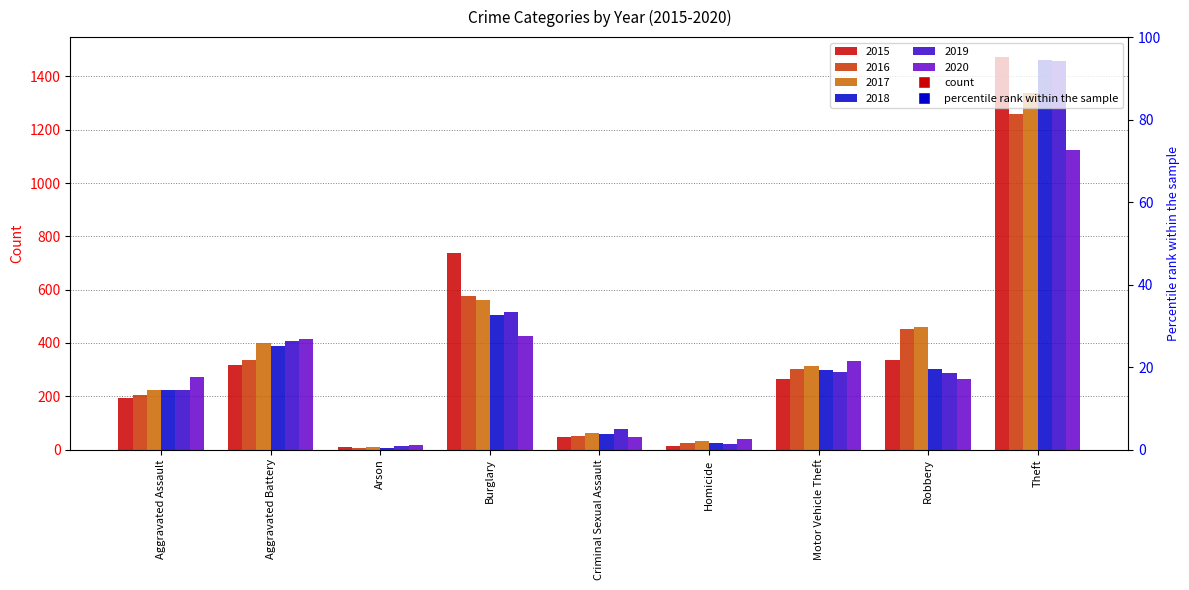

How many bars are there in each group?

6